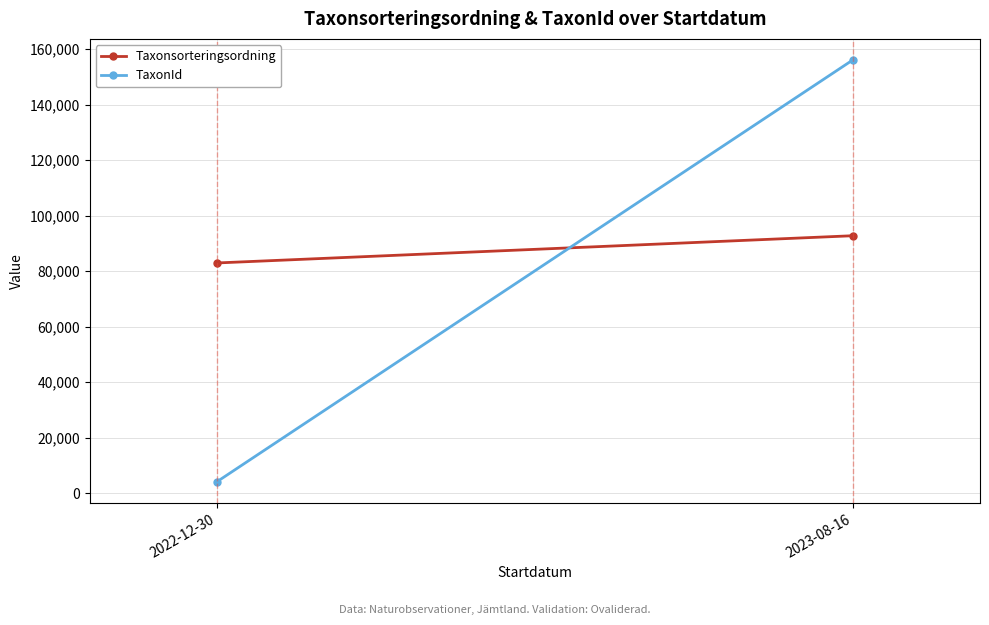

Between 2023-08-16 and 2022-12-30, which is larger?

2023-08-16